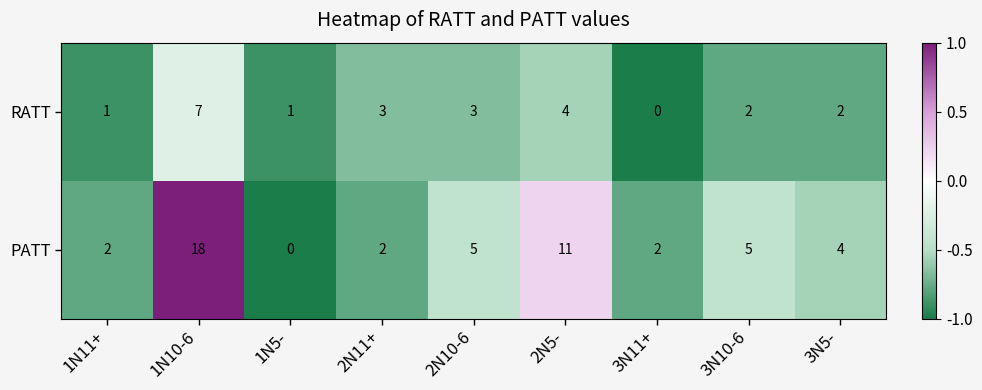

The PATT series shows 0 at 1N5-. True or false?

True